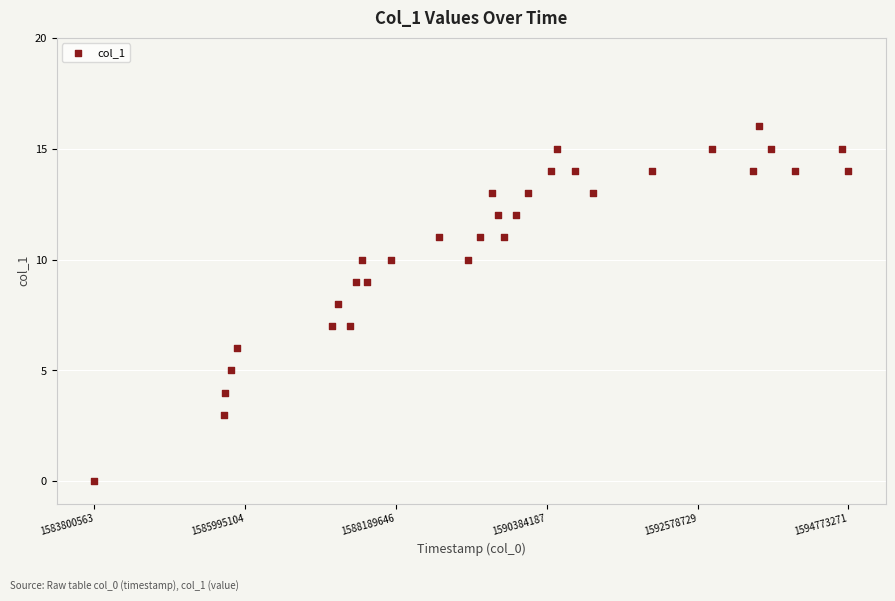

What is the range of Y values (max minus min)?

16